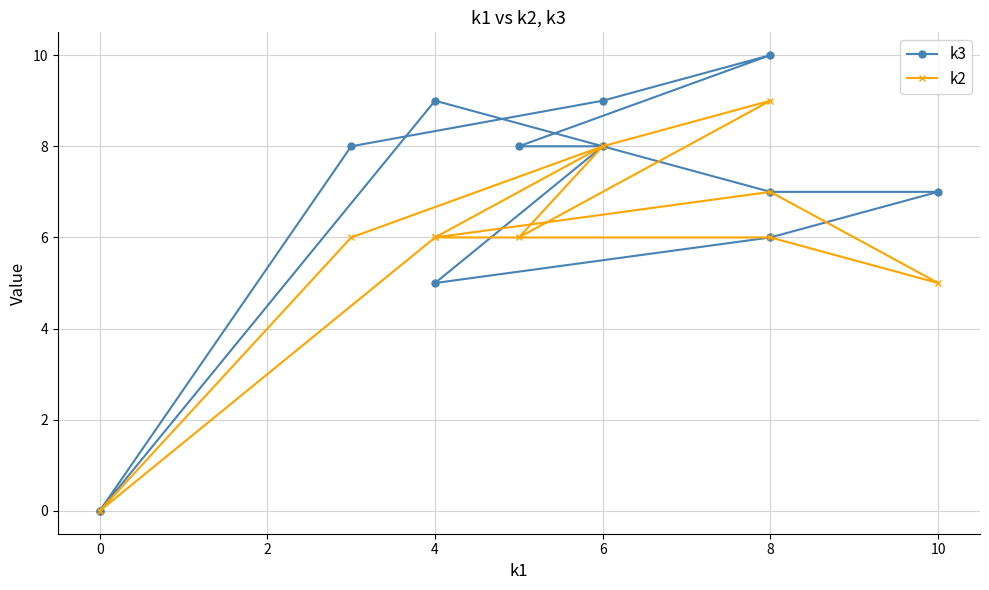

Where do k3 and k2 first cross each other?

10 and 8